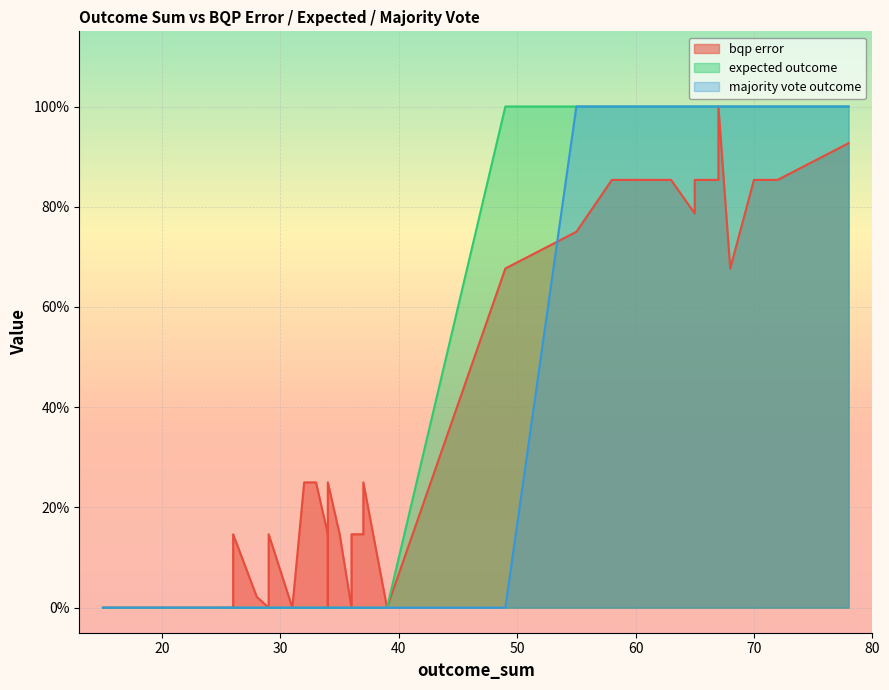

Rank the series by their average value, from highest to lowest.

expected_outcome, bqp_error, majority_vote_outcome